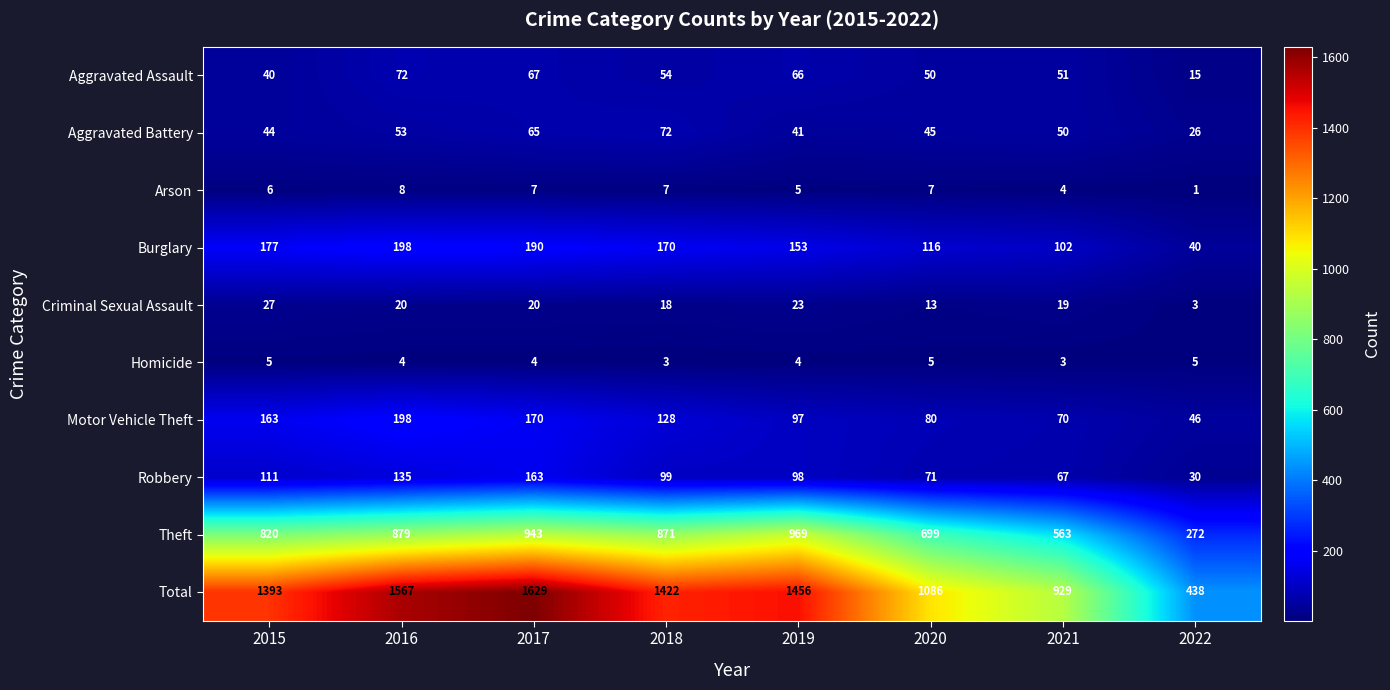

Where does the Total series first go above 1422?

2016